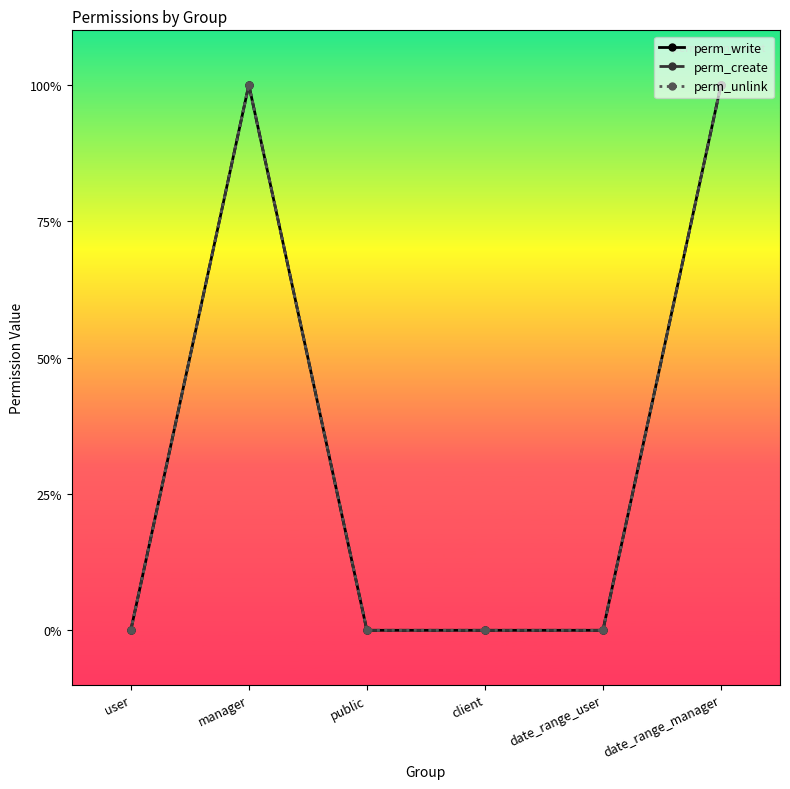

Does the chart have visible grid lines?

No